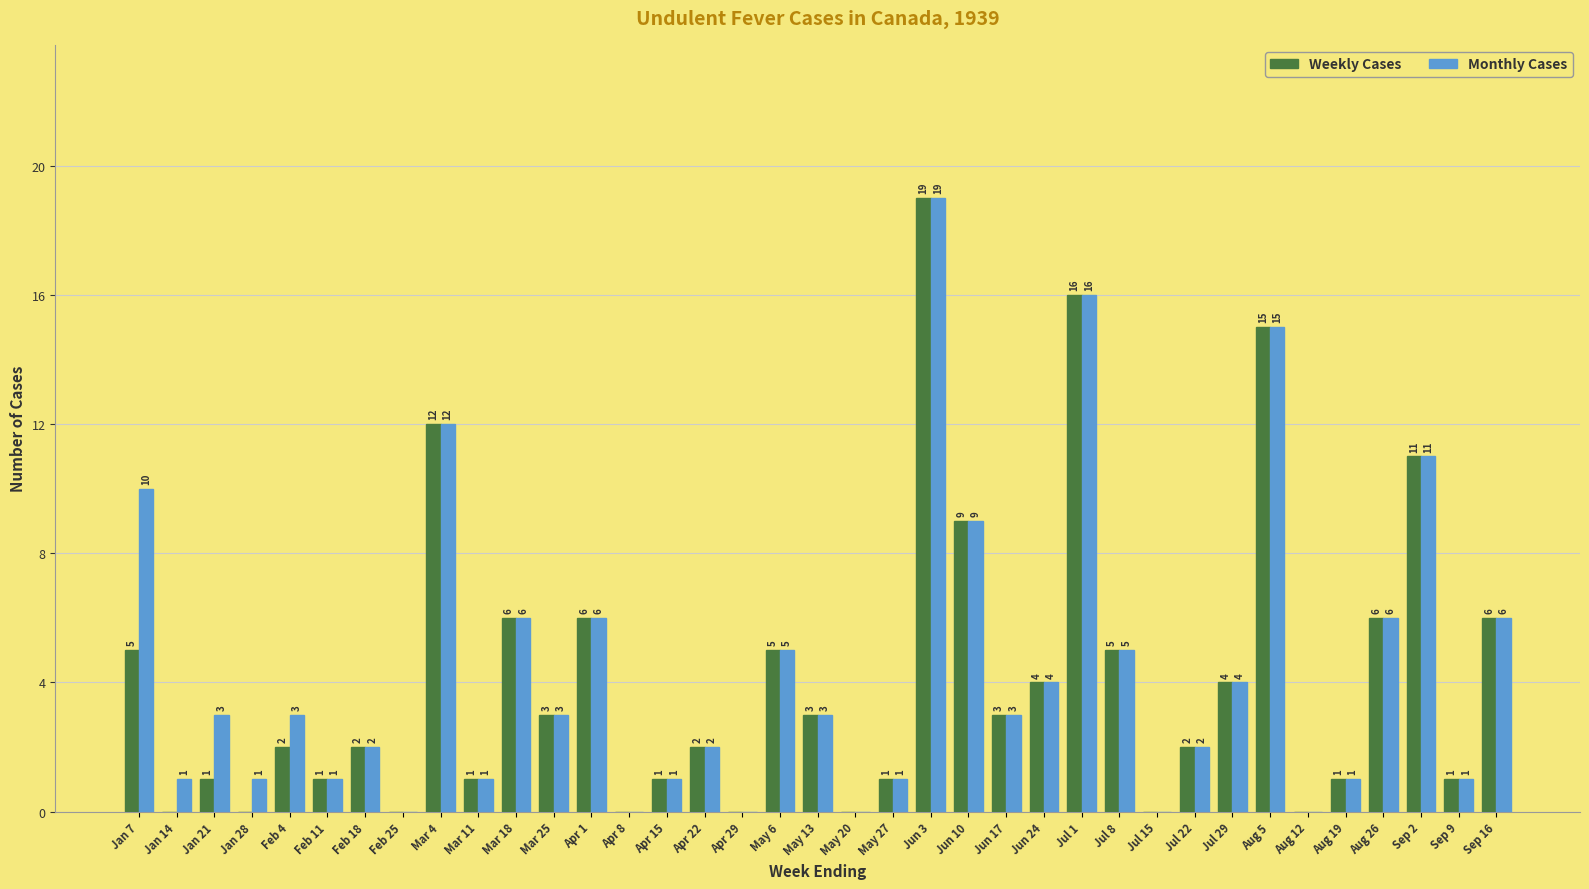

True or false: Weekly Cases has a value of 2 at Apr 15.

False